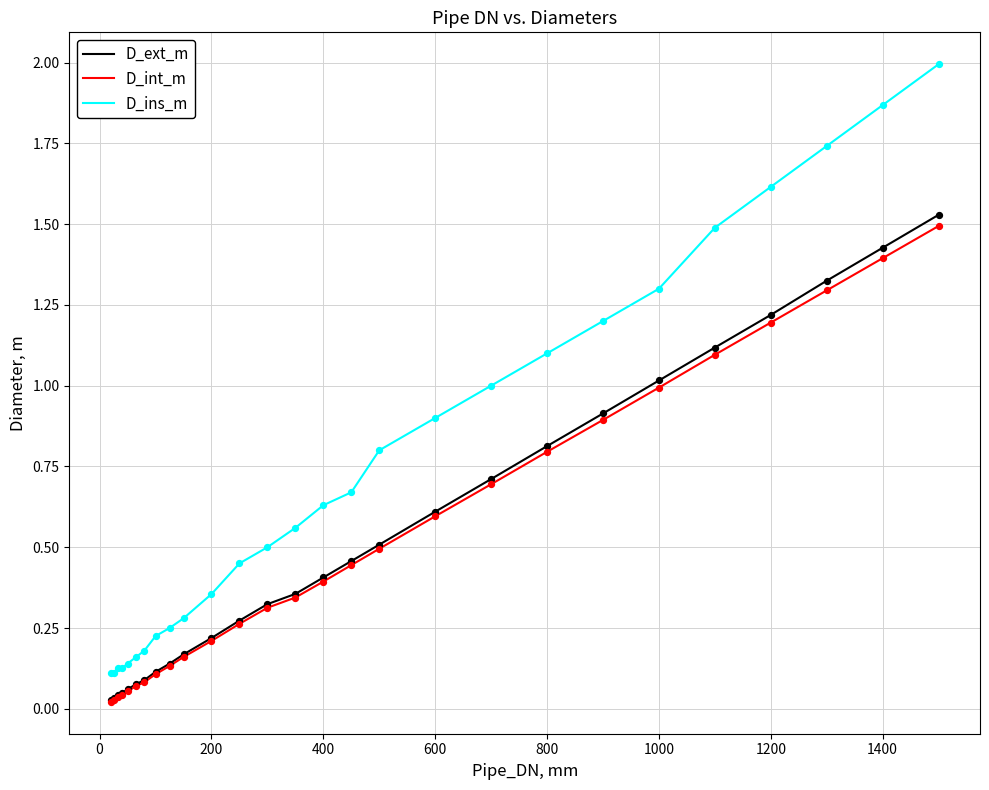

Which series has the largest range (max minus min)?

D_ins_m